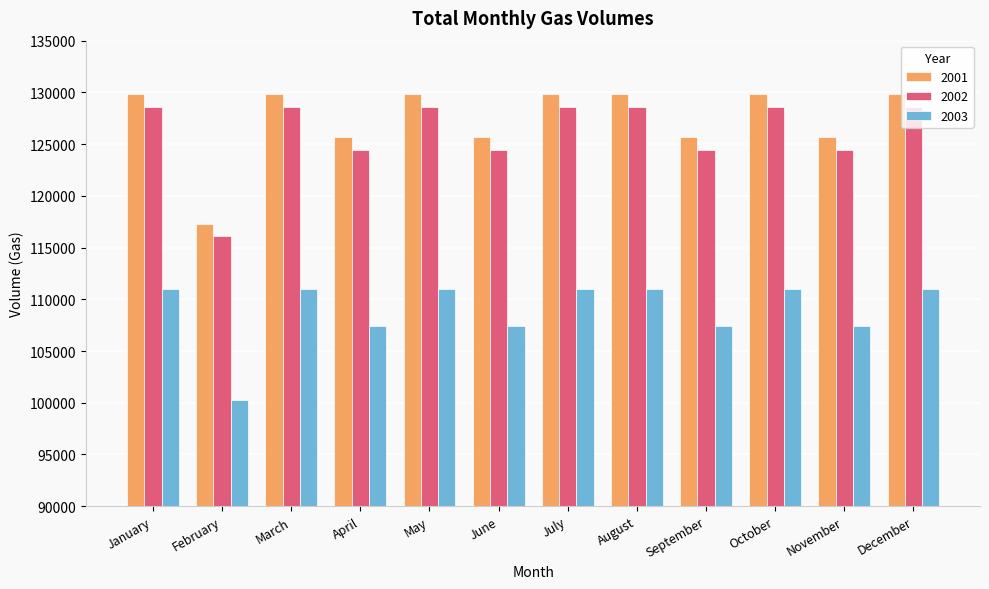

What is the approximate value of 2003 at May, to the nearest 50?

111000